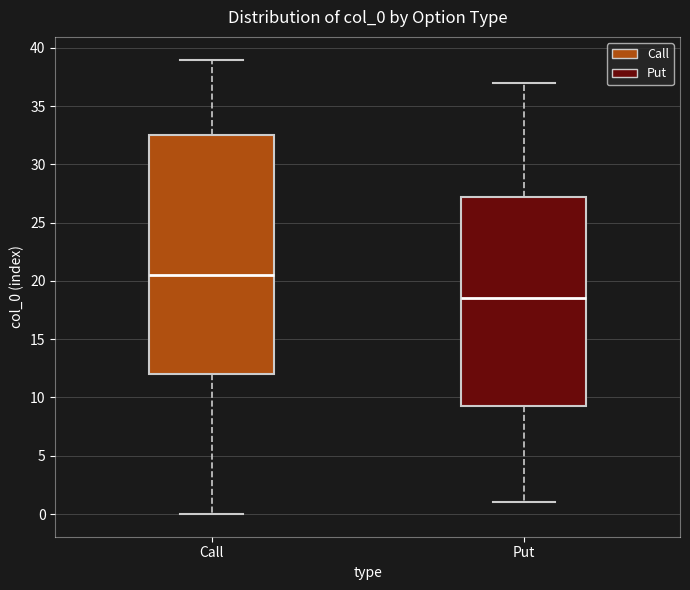

Reading left to right, read every box against the y-axis: the position of its median line, the range the box covers, and the ends of its whiskers. The values are not printed on the chart, so give them approximately, as read against the axis.

Call: median 20.5, box 12.0 to 32.5, whiskers 0.0 to 39.0
Put: median 18.5, box 9.5 to 27.5, whiskers 1.0 to 37.0